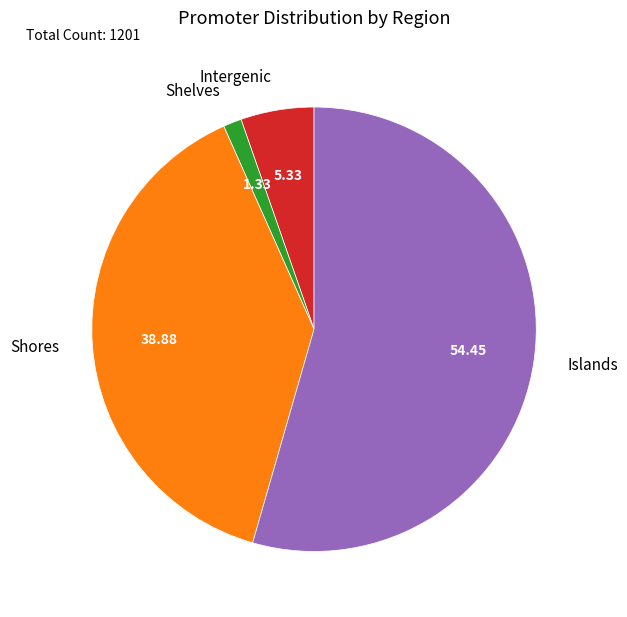

Rank the categories by value from lowest to highest.

Shelves, Intergenic, Shores, Islands